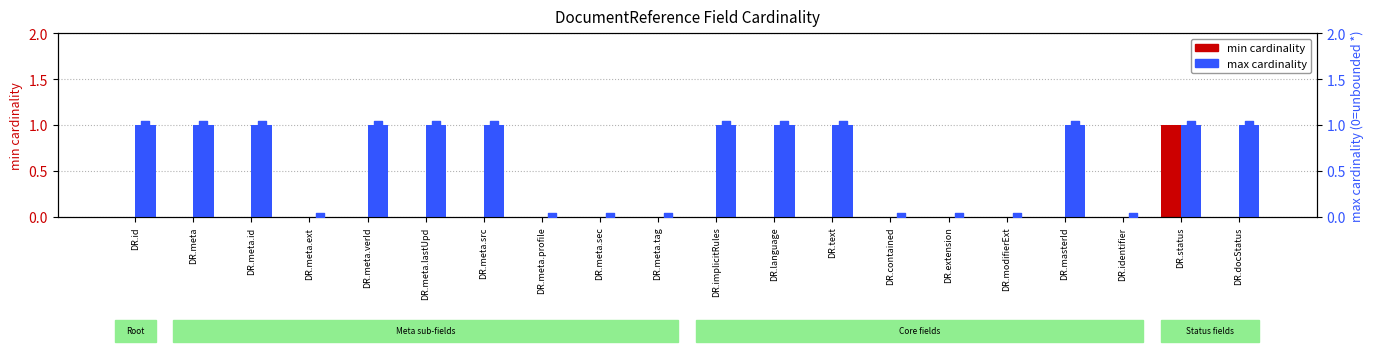

Which series has the largest Y range (max minus min)?

min cardinality